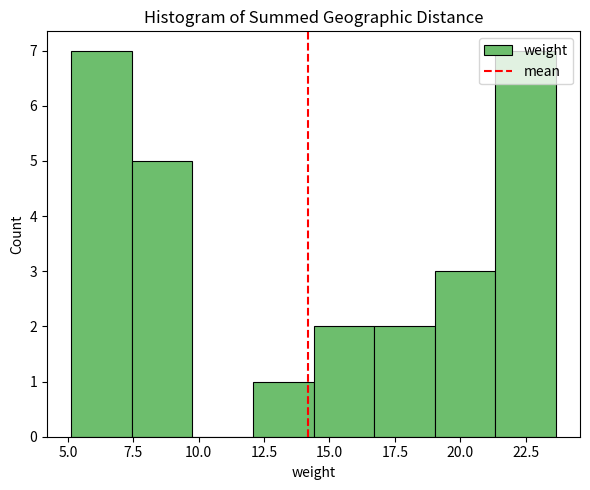

Reading left to right, transcribe this chart: for each bar, give the range it covers on the x-axis and its height. Neither the bar edges nor the heights are printed on the chart, so give them approximately, as read against the axes.

5.0 to 7.5: 7
7.5 to 10.0: 5
10.0 to 12.0: 0
12.0 to 14.5: 1
14.5 to 16.5: 2
16.5 to 19.0: 2
19.0 to 21.5: 3
21.5 to 23.5: 7